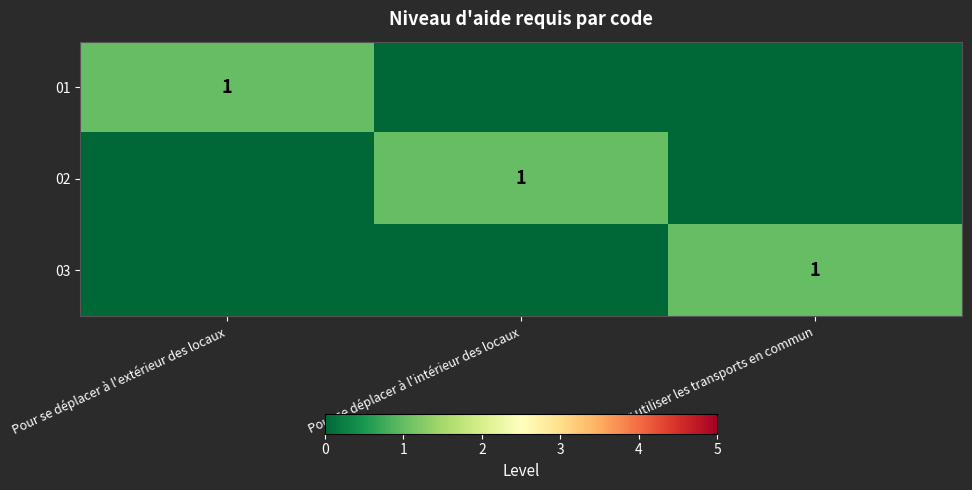

Rank the categories by 03 value from lowest to highest.

Pour se déplacer à l'extérieur des locaux, Pour se déplacer à l'intérieur des locaux, Pour utiliser les transports en commun